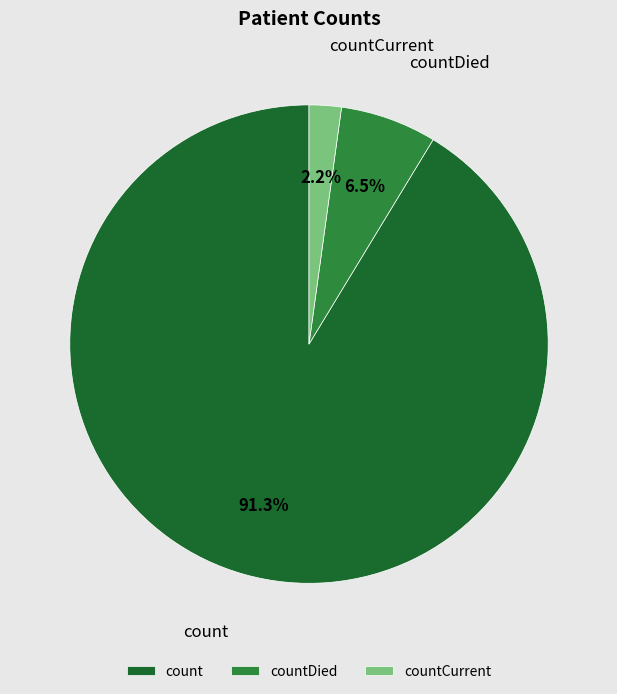

Combined, do countCurrent and countDied account for over 50%?

No